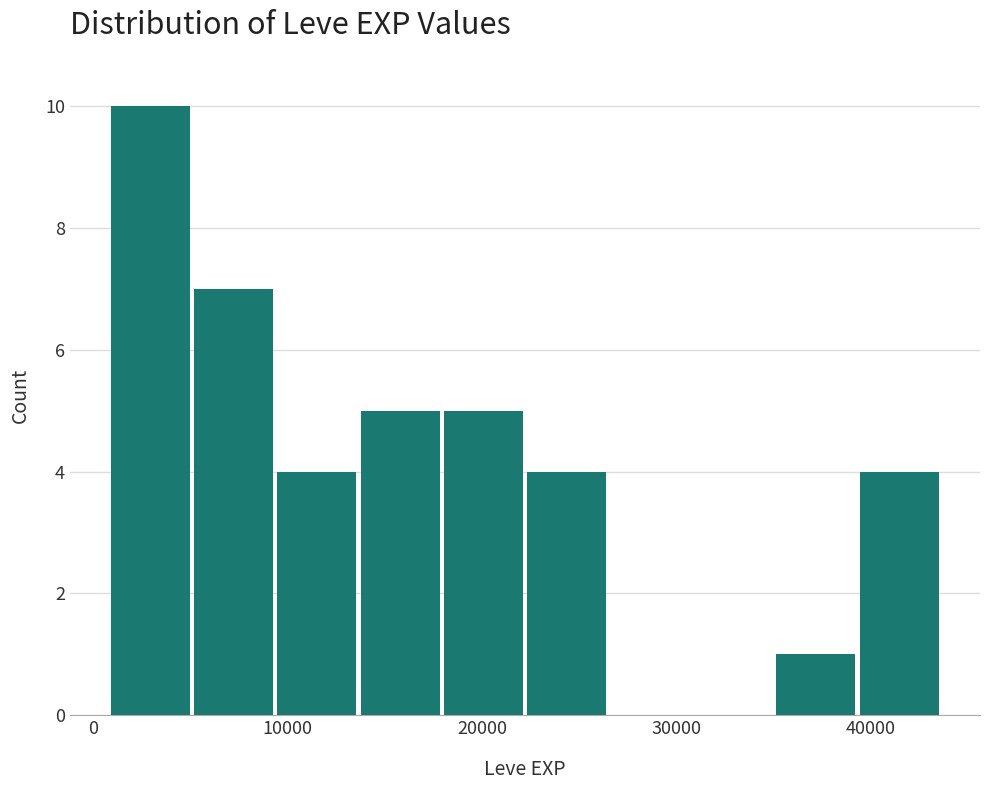

Reading left to right, list every bar in this chart as the range it spans on the x-axis followed by its height. Neither the bar edges nor the heights are printed on the chart, so give them approximately, as read against the axes.

1000 to 5000: 10
5000 to 9000: 7
9000 to 14000: 4
14000 to 18000: 5
18000 to 22000: 5
22000 to 26000: 4
26000 to 31000: 0
31000 to 35000: 0
35000 to 39000: 1
39000 to 44000: 4